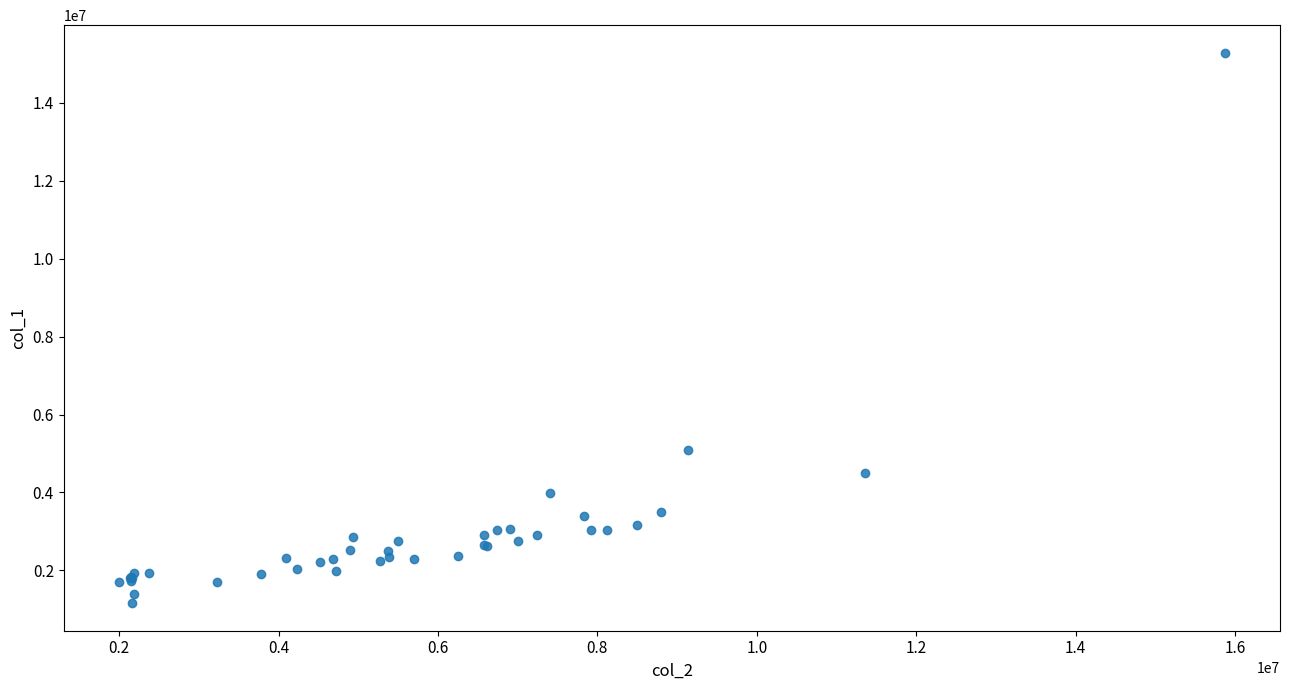

What Y value in the scatter plot is closest to 8222000?

5100000